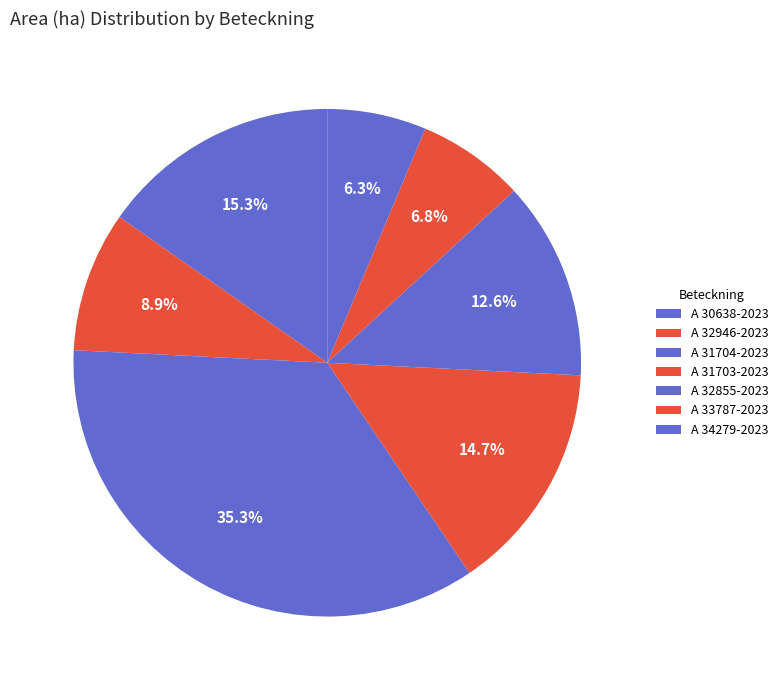

What percentage is the A 32855-2023 slice, to the nearest percent?

13%